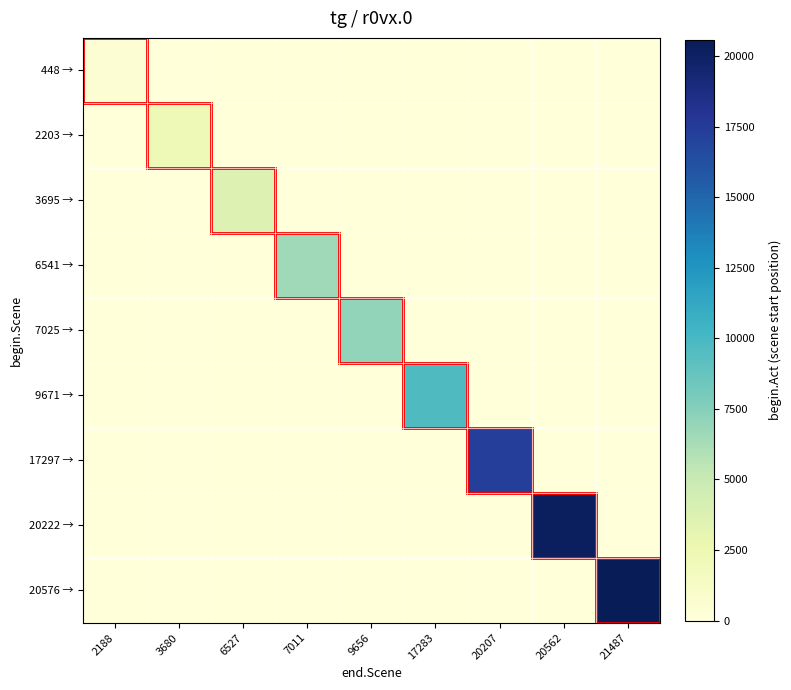

At 7011, list the series in order from largest to smallest.

6541 →, 448 →, 2203 →, 3695 →, 7025 →, 9671 →, 17297 →, 20222 →, 20576 →